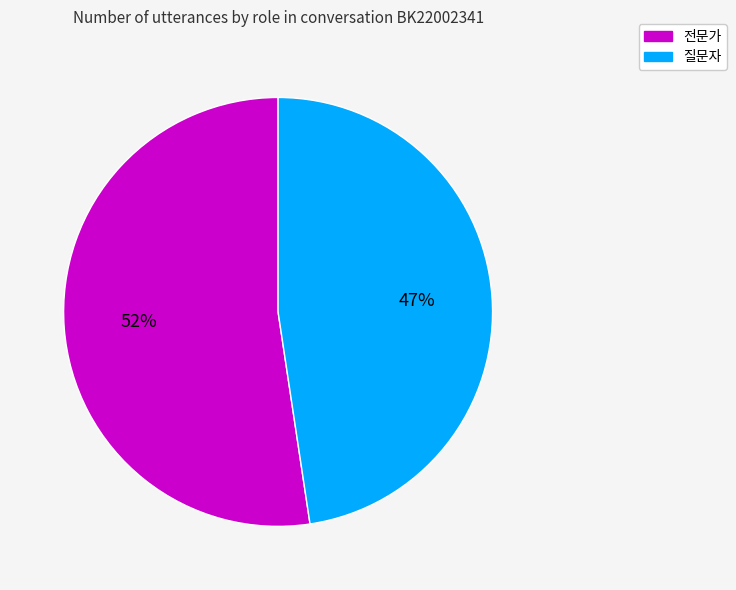

Count the number of slices in the pie.

2